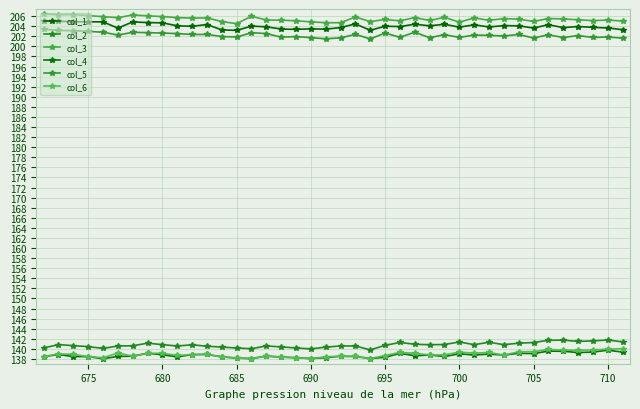

Does the chart have visible grid lines?

Yes